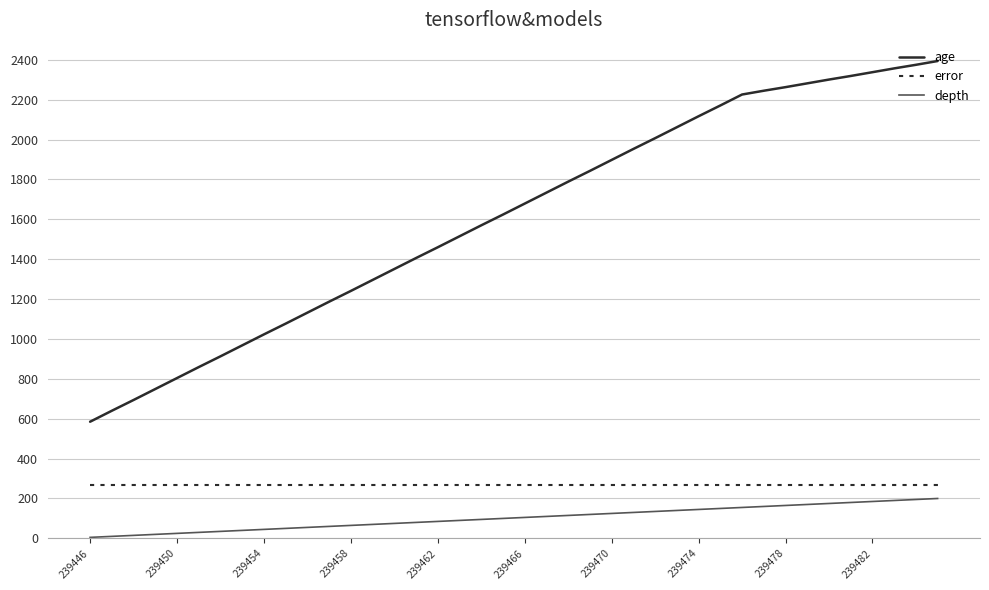

What are all the series names shown in the legend?

age, error, depth